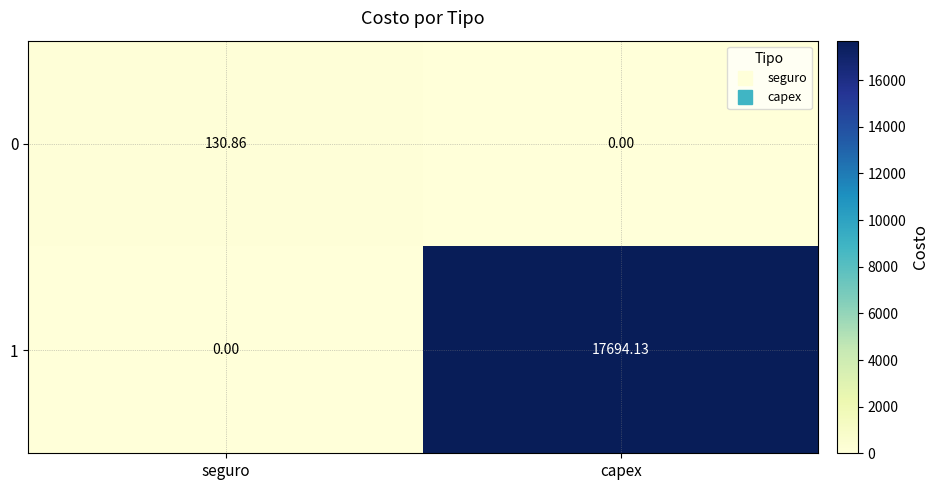

At which label does 1 reach its minimum?

seguro